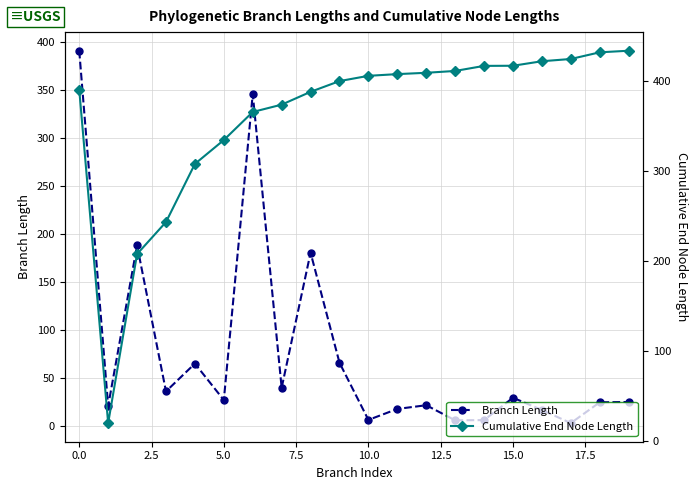

True or false: Branch Length and Cumulative End Node Length intersect in this chart.

False